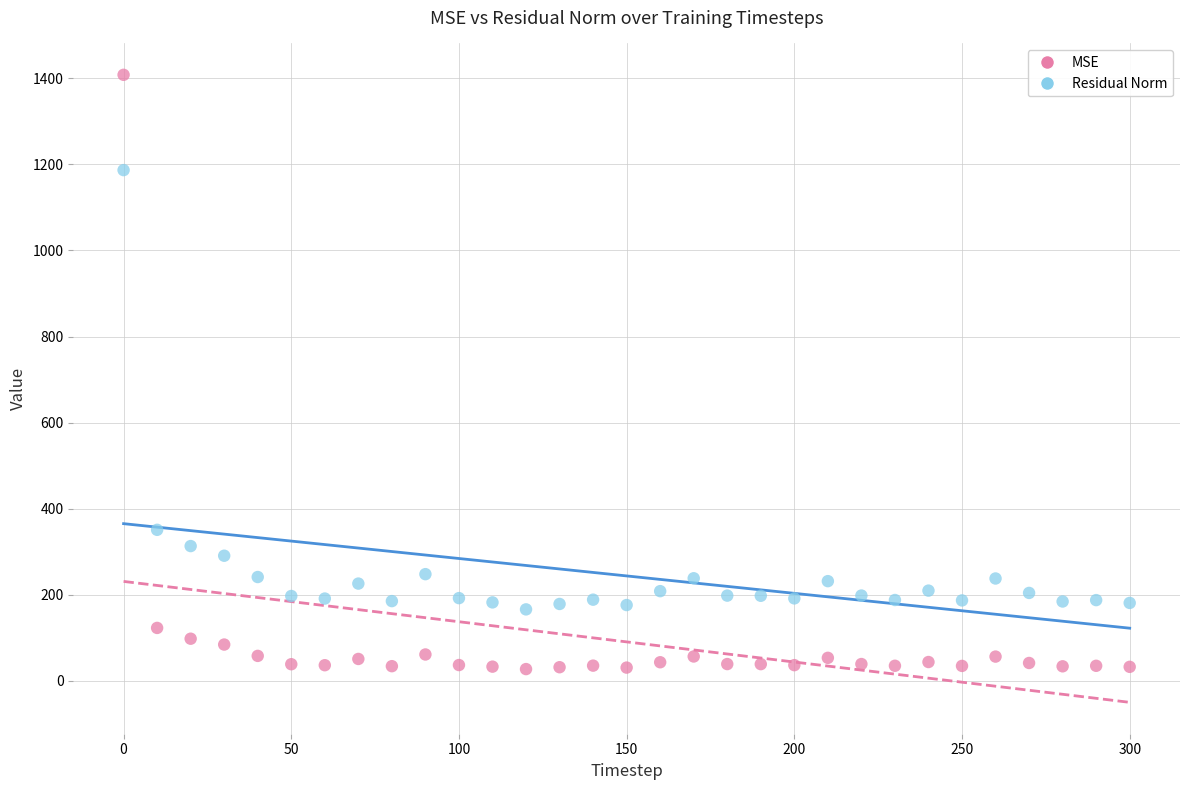

In the Residual Norm series, what Y value is closest to 676?

351.1